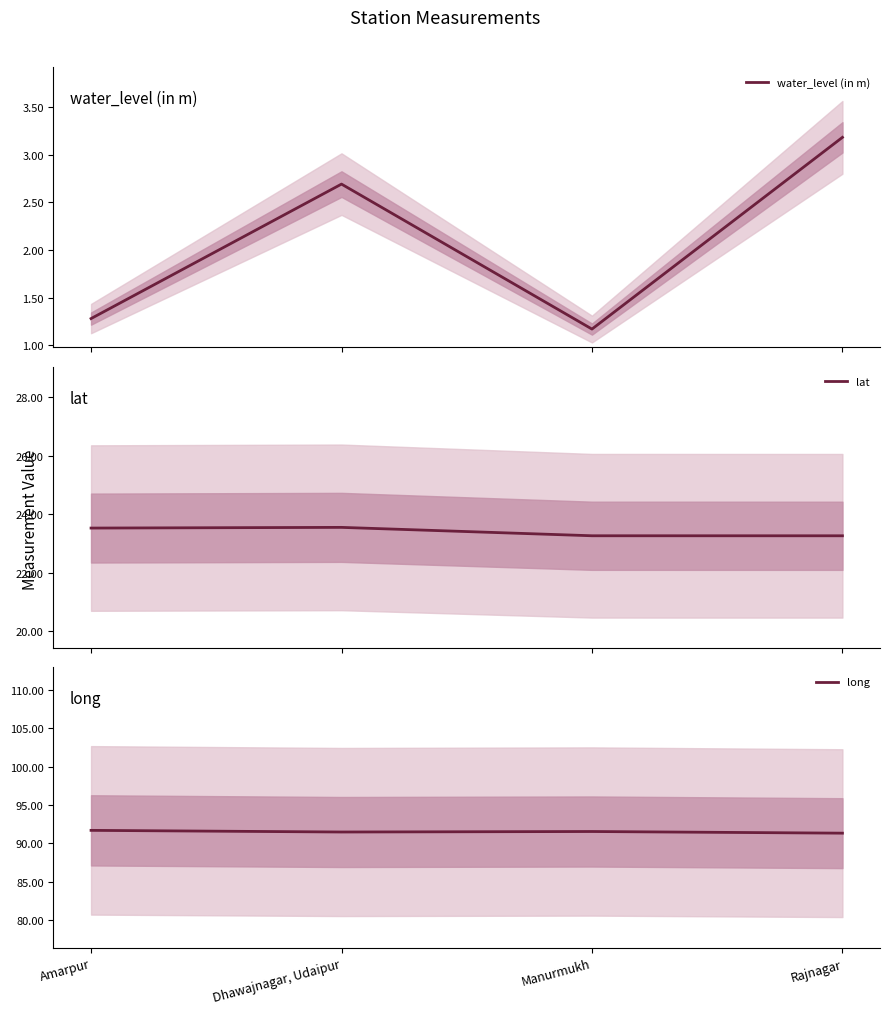

True or false: long has a value of 43.6 at Dhawajnagar, Udaipur.

False